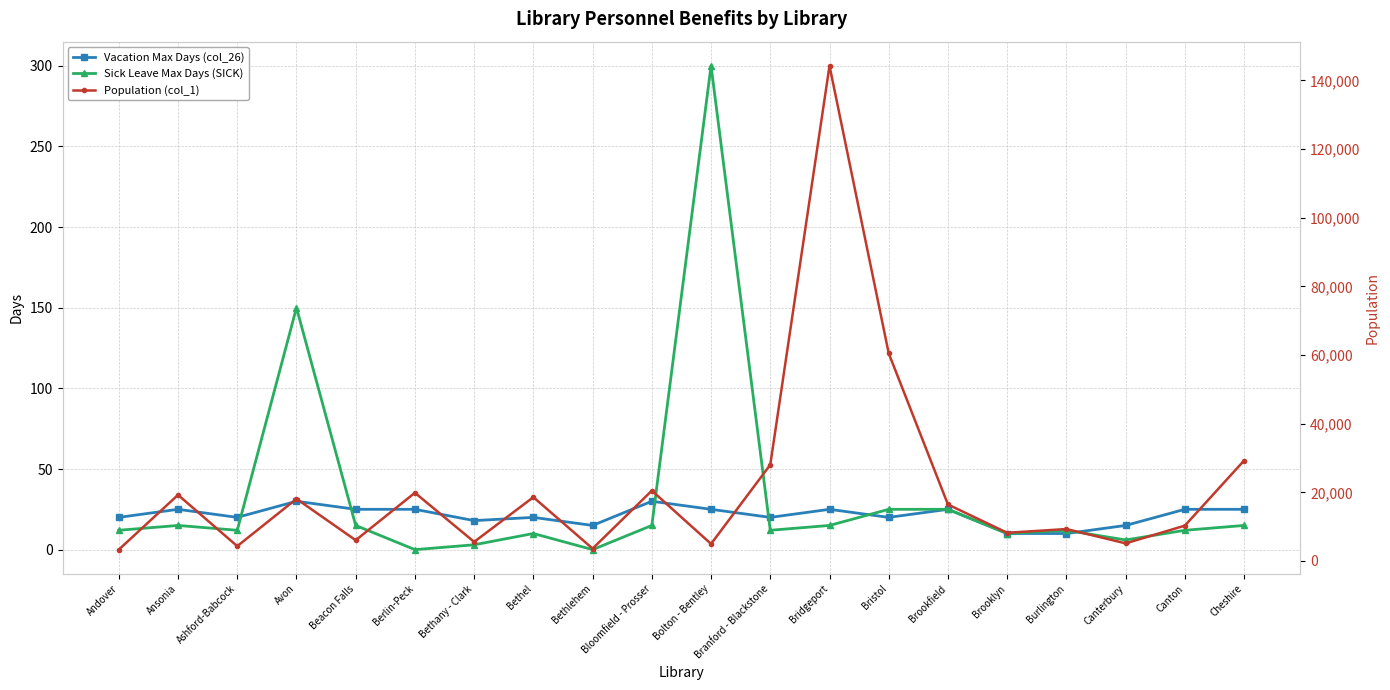

True or false: Vacation Max Days (col_26) and Population (col_1) intersect in this chart.

False